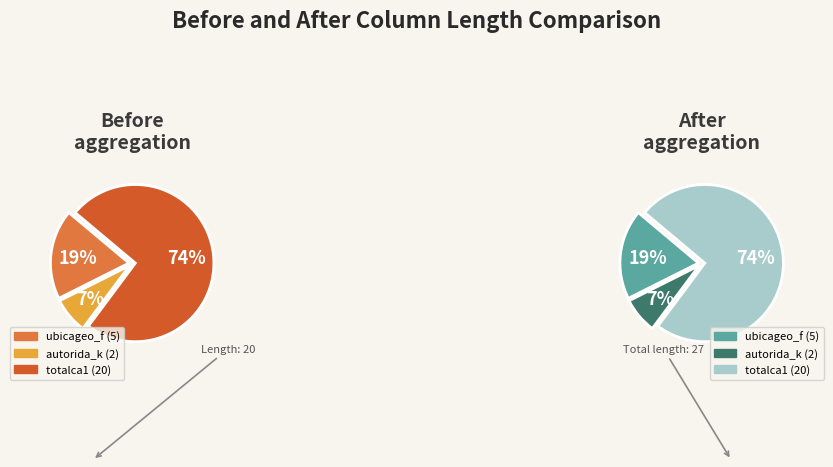

Rank the categories by value from lowest to highest.

autorida_k, ubicageo_f, totalca1